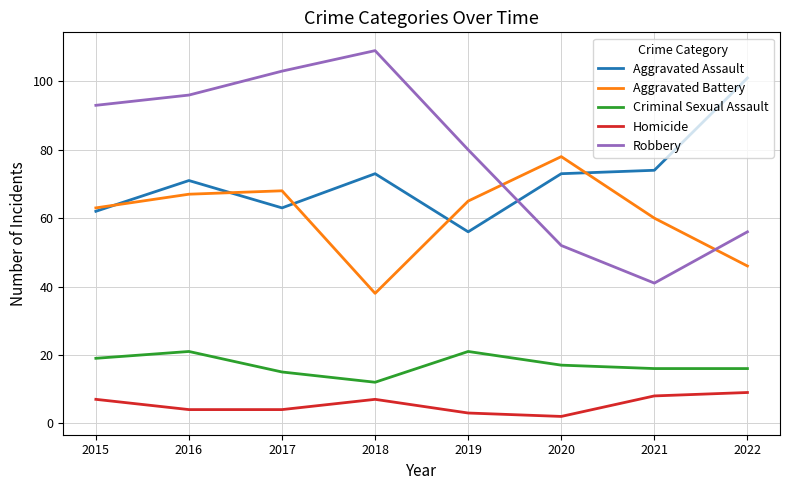

Is it true that Aggravated Assault equals 101 at 2017?

False